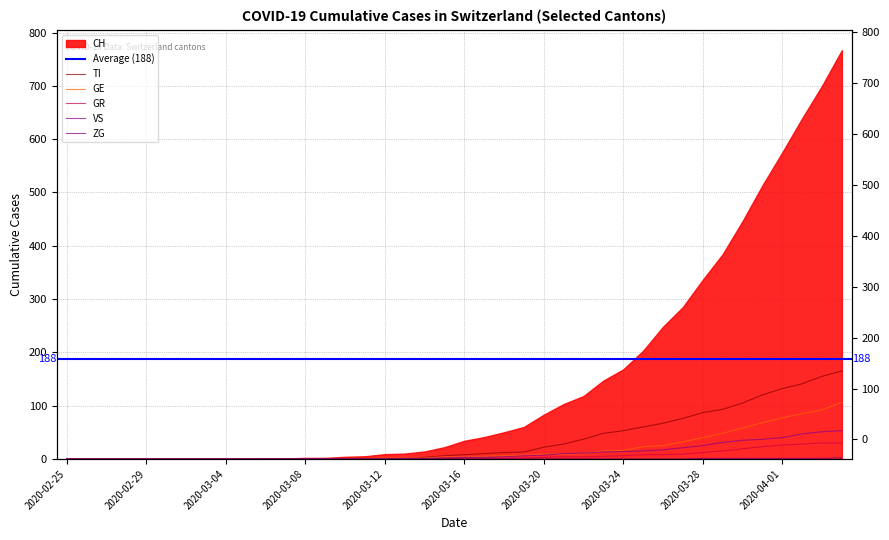

True or false: ZG has a value of -1 at 2020-03-27.

False